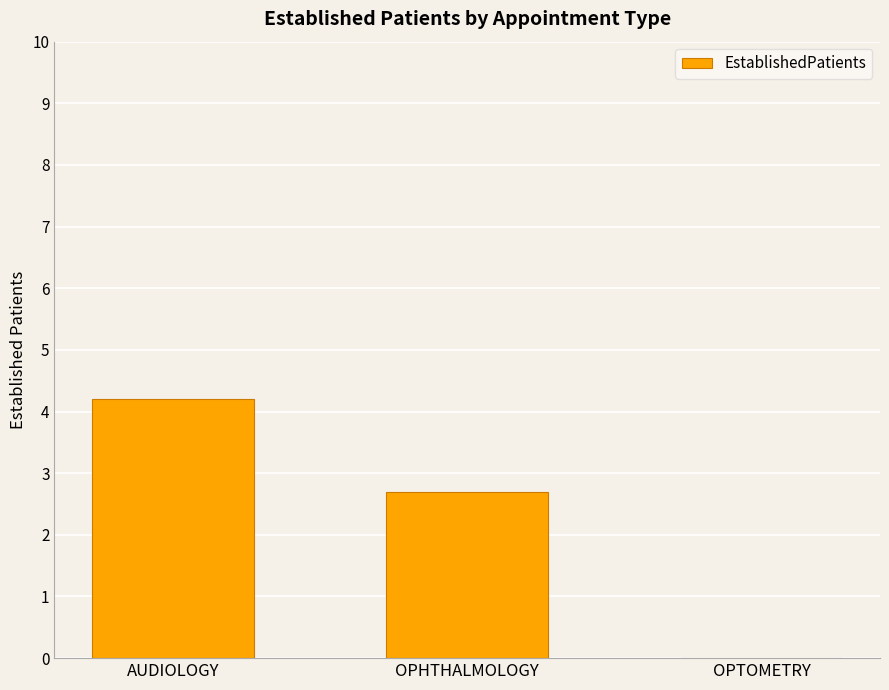

Reading left to right, extract all data points from this chart.

AUDIOLOGY=4.2	OPHTHALMOLOGY=2.7	OPTOMETRY=0.0